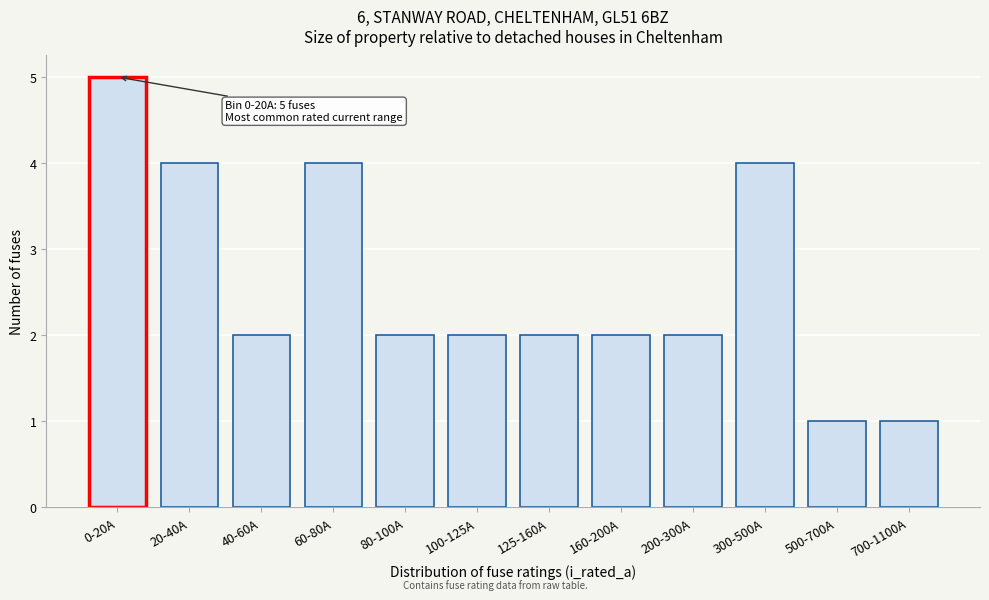

Reading right to left, transcribe all the data shown in this chart.

1	1	4	2	2	2	2	2	4	2	4	5